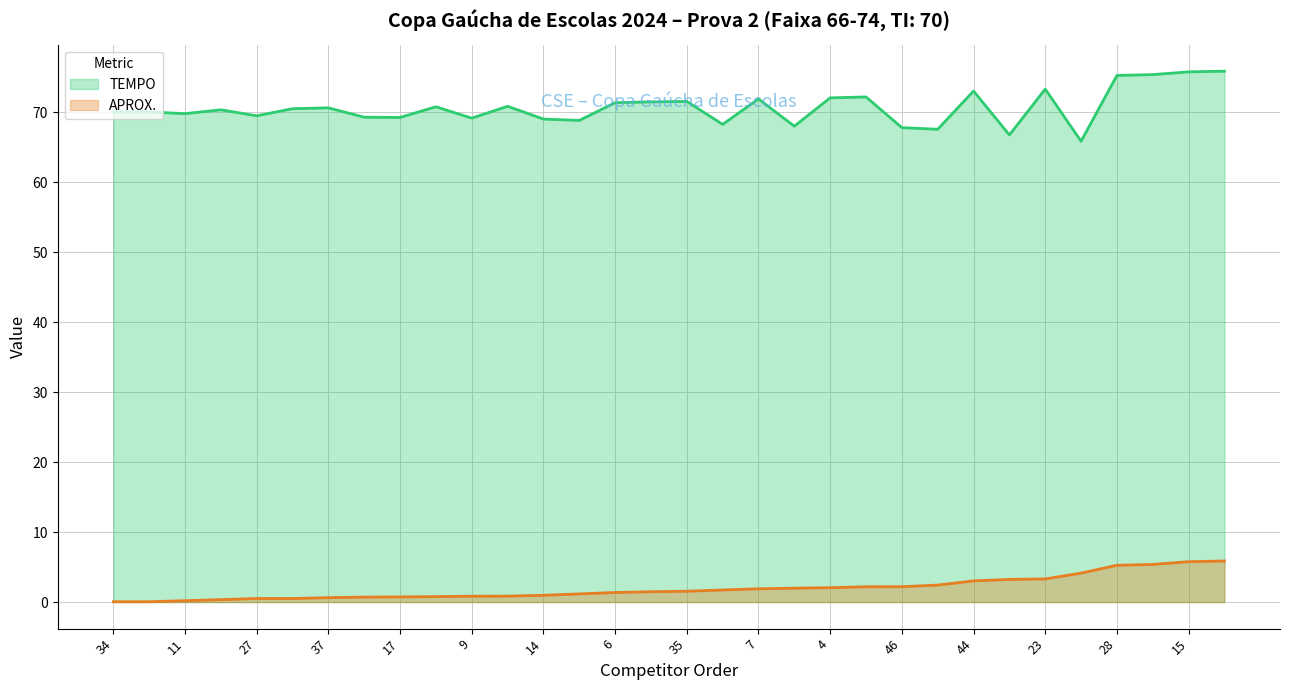

Count the number of categories in the chart.

32